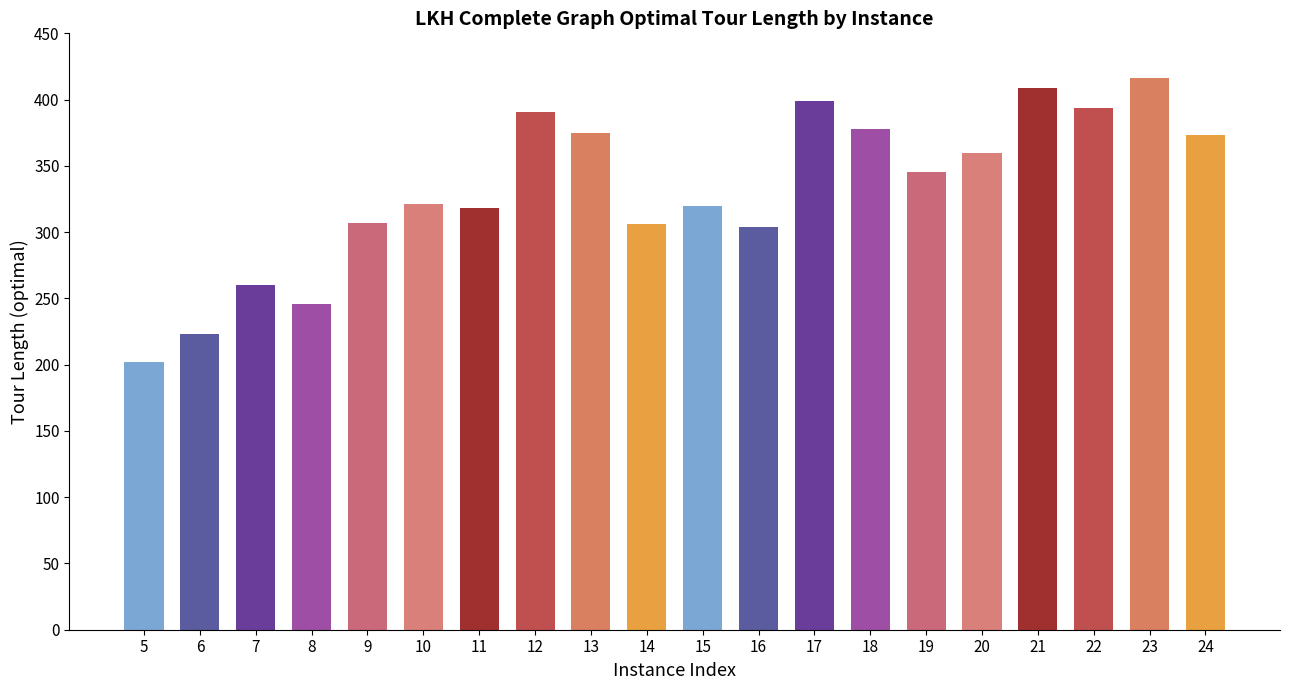

Is it true that the value at 16 is 304?

True